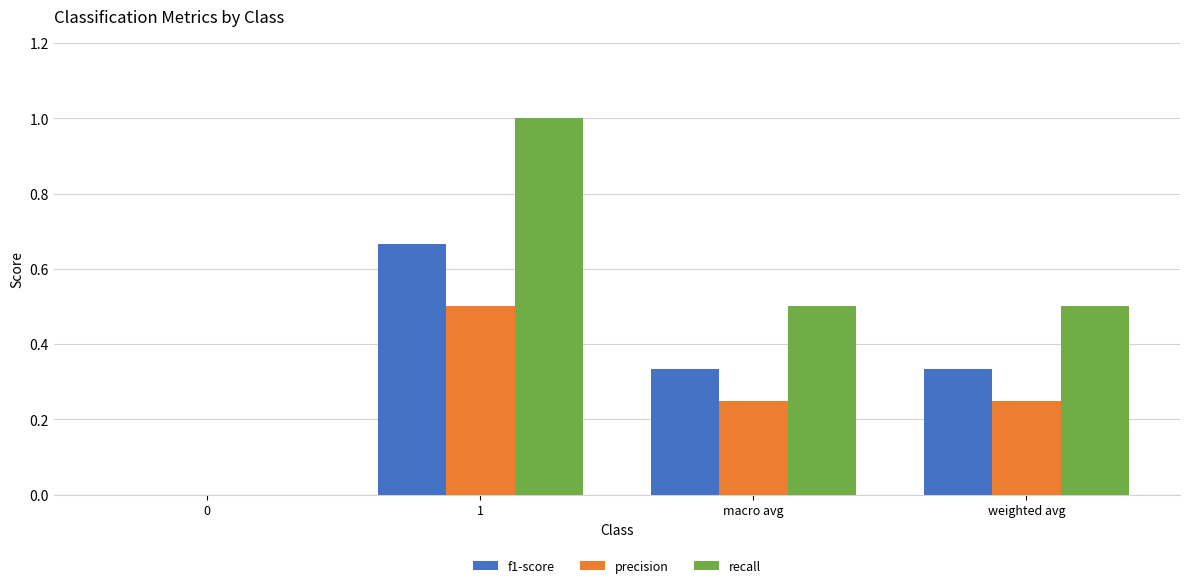

True or false: precision has a value of 0.5 at 1.

True